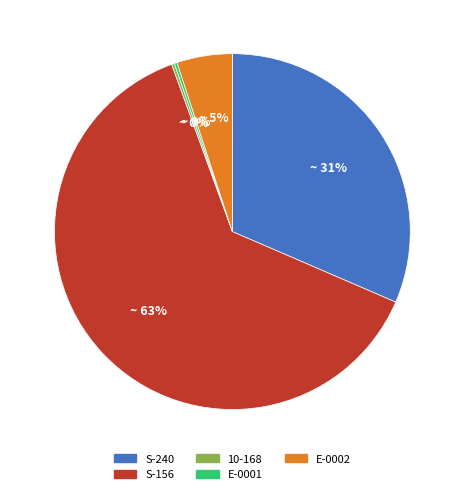

What is the majority slice?

S-156